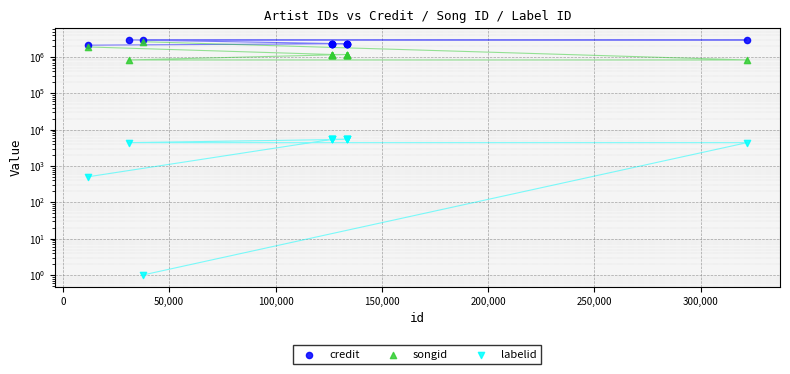

Which series reaches the minimum Y coordinate?

labelid